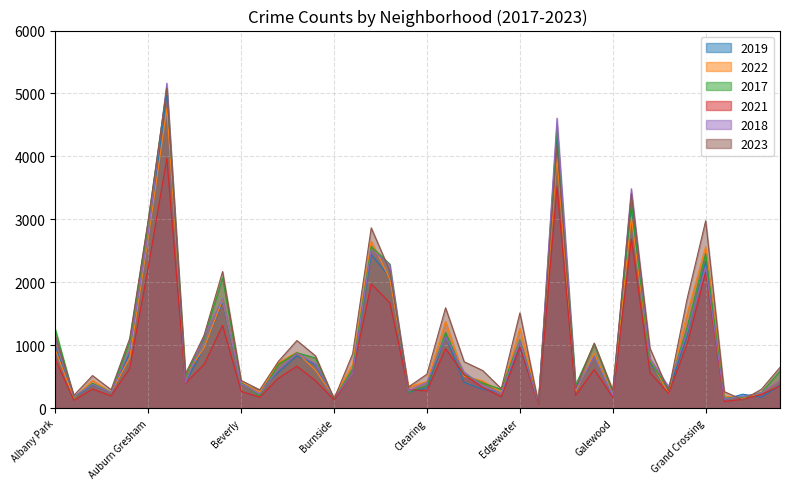

True or false: 2023 and 2017 cross at least once.

True